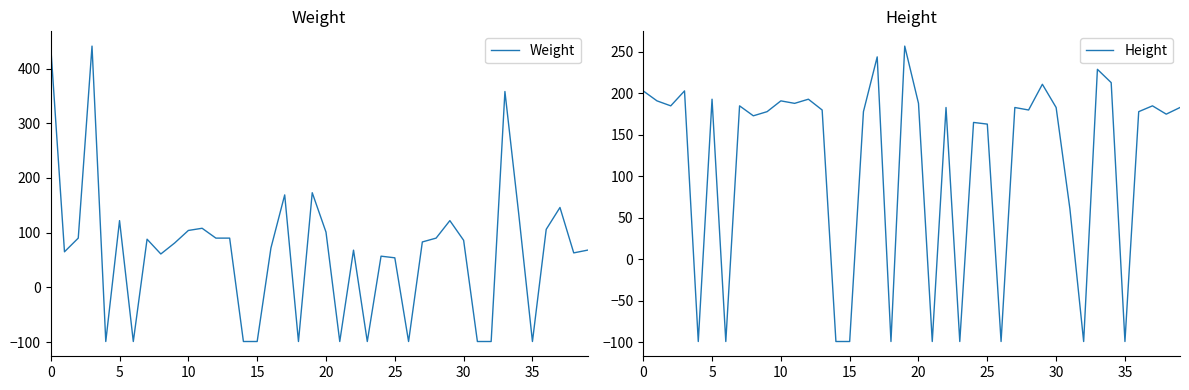

In Height, how many points are higher than both neighbors (excluding endpoints)?

13